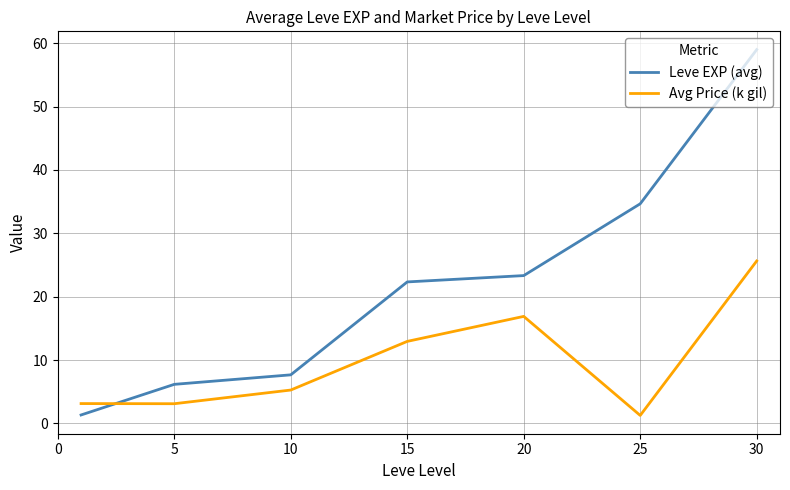

What is the highest value of the Leve EXP (avg) series?

59.0